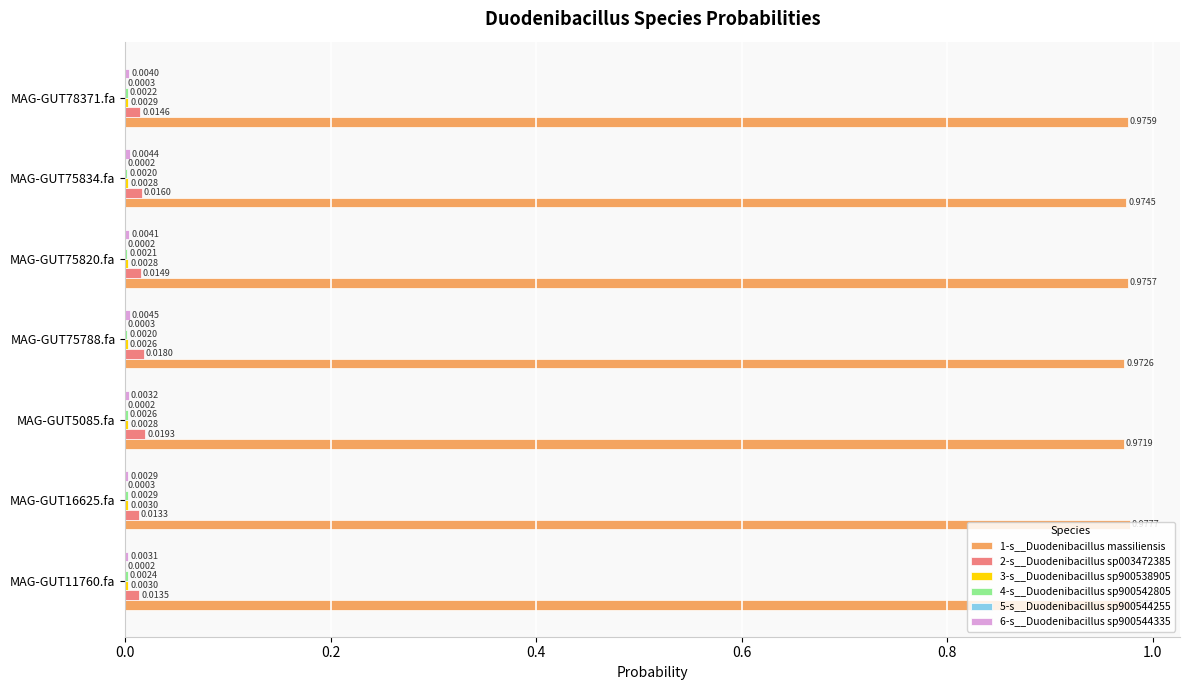

Between MAG-GUT11760.fa and MAG-GUT5085.fa, which series saw the biggest shift?

1-s__Duodenibacillus massiliensis